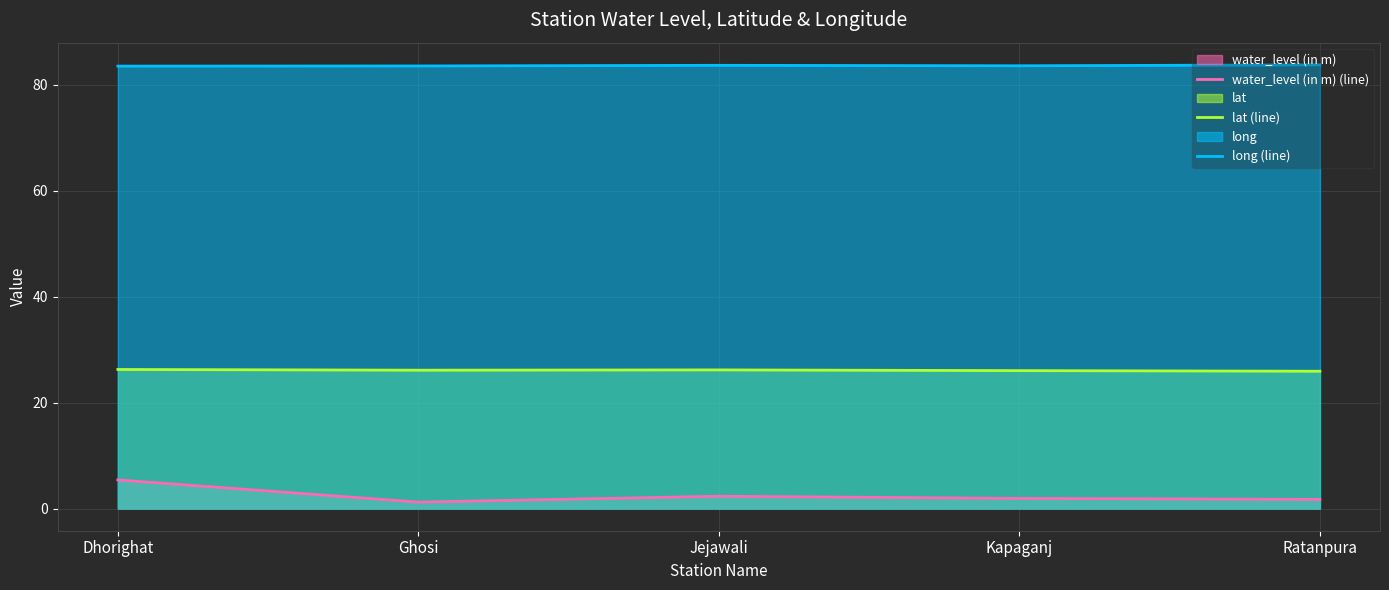

True or false: long (line) and water_level (in m) (line) cross at least once.

False